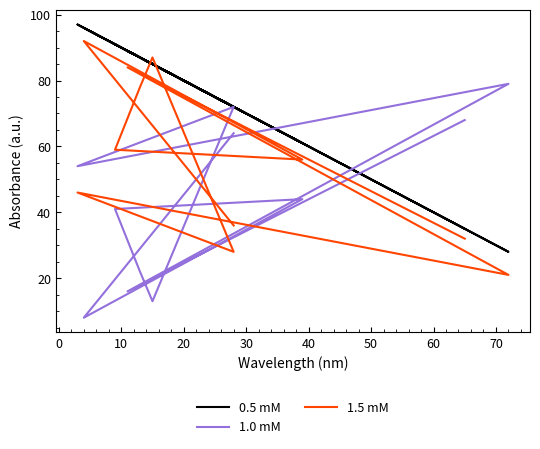

Rank the series by their maximum value, from lowest to highest.

1.0 mM, 1.5 mM, 0.5 mM